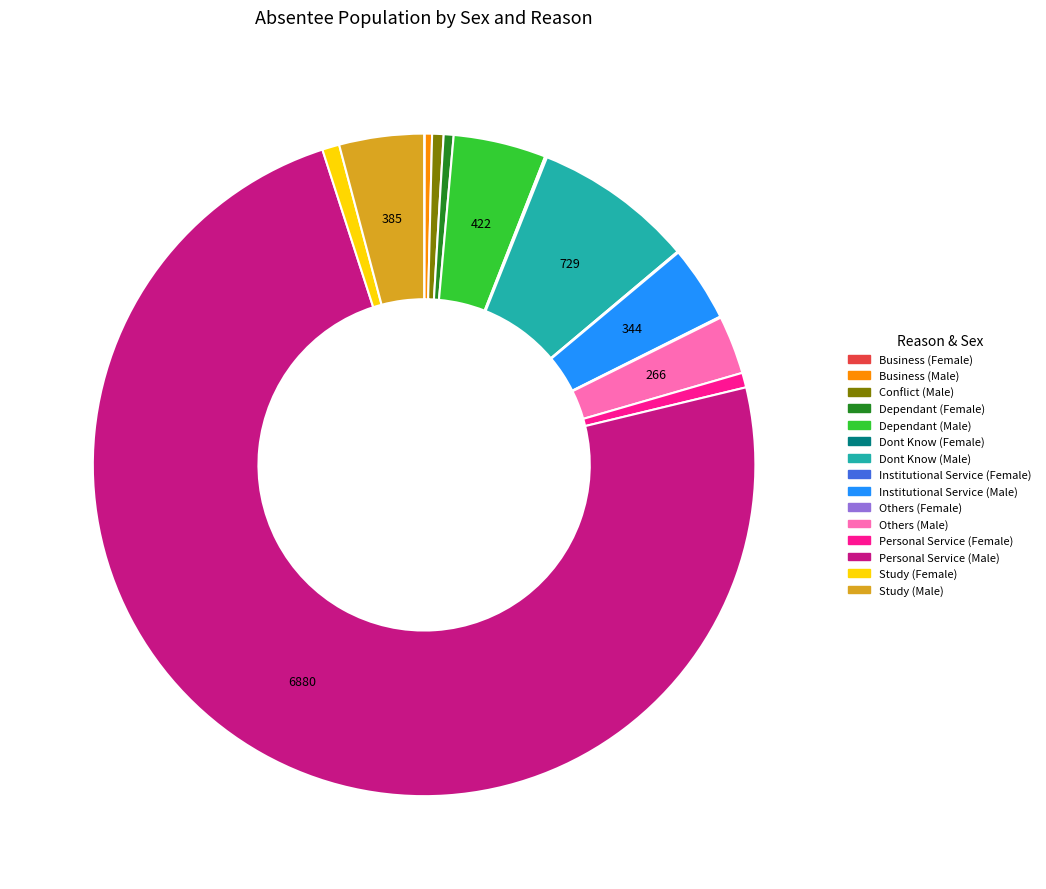

Which category has the biggest portion of the pie?

Personal Service (Male)